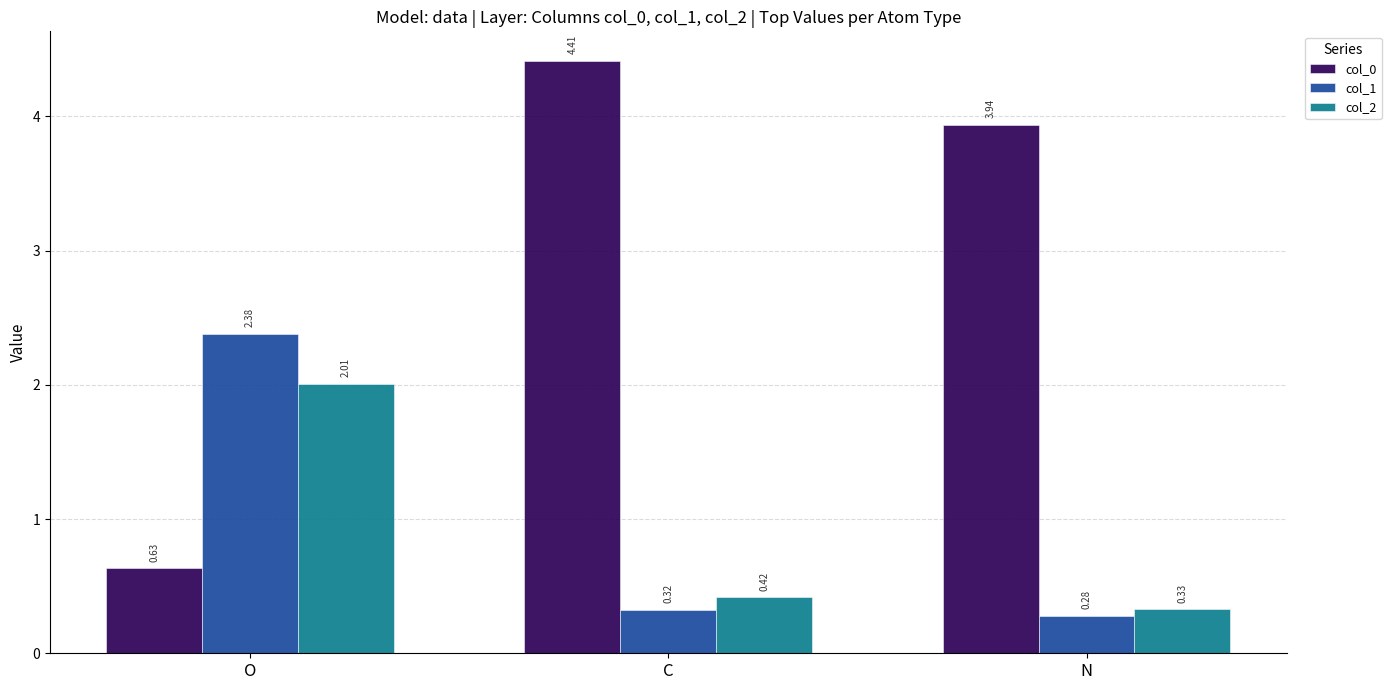

Are the bars horizontal?

No